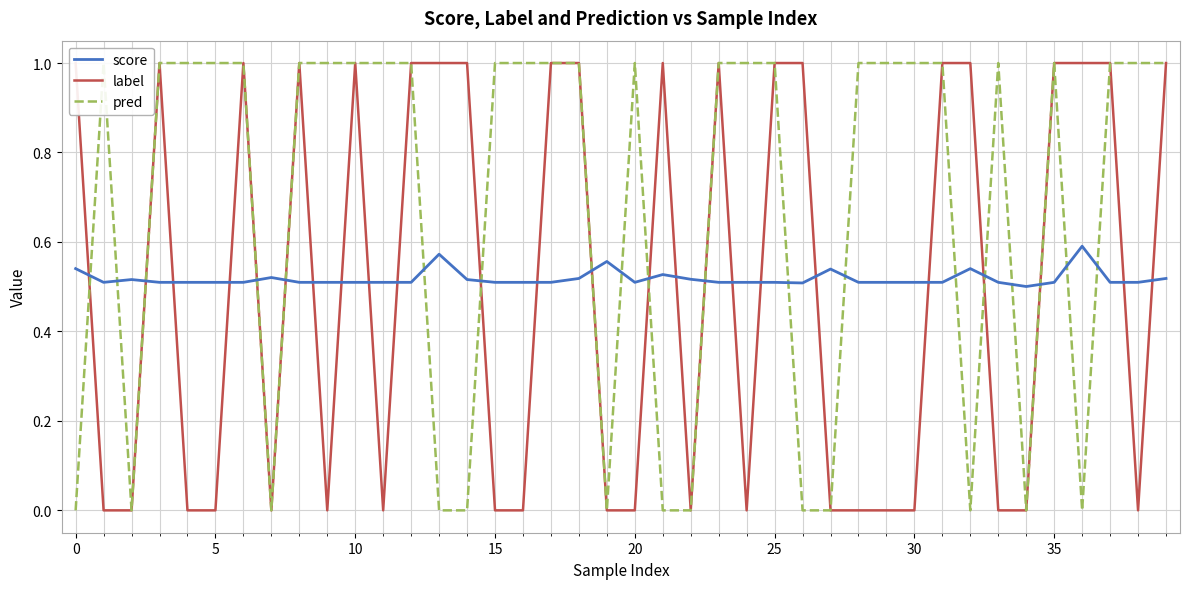

Reading left to right, transcribe all the data shown in this chart.

score: 0.5	0.5	0.5	0.5	0.5	0.5	0.5	0.5	0.5	0.5	0.5	0.5	0.5	0.6	0.5	0.5	0.5	0.5	0.5	0.6	0.5	0.5	0.5	0.5	0.5	0.5	0.5	0.5	0.5	0.5	0.5	0.5	0.5	0.5	0.5	0.5	0.6	0.5	0.5	0.5
label: 1.0	0.0	0.0	1.0	0.0	0.0	1.0	0.0	1.0	0.0	1.0	0.0	1.0	1.0	1.0	0.0	0.0	1.0	1.0	0.0	0.0	1.0	0.0	1.0	0.0	1.0	1.0	0.0	0.0	0.0	0.0	1.0	1.0	0.0	0.0	1.0	1.0	1.0	0.0	1.0
pred: 0.0	1.0	0.0	1.0	1.0	1.0	1.0	0.0	1.0	1.0	1.0	1.0	1.0	0.0	0.0	1.0	1.0	1.0	1.0	0.0	1.0	0.0	0.0	1.0	1.0	1.0	0.0	0.0	1.0	1.0	1.0	1.0	0.0	1.0	0.0	1.0	0.0	1.0	1.0	1.0